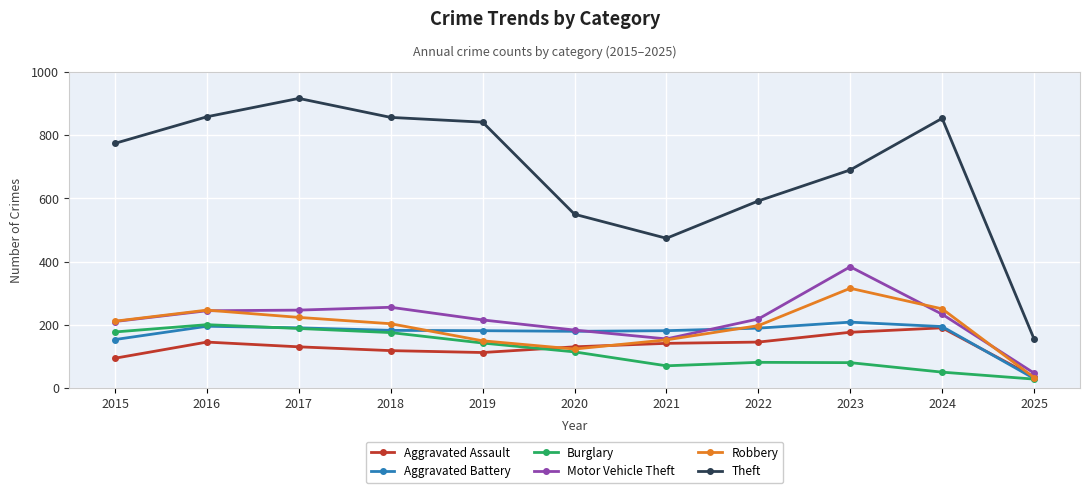

Which series changed the most between 2016 and 2024?

Burglary